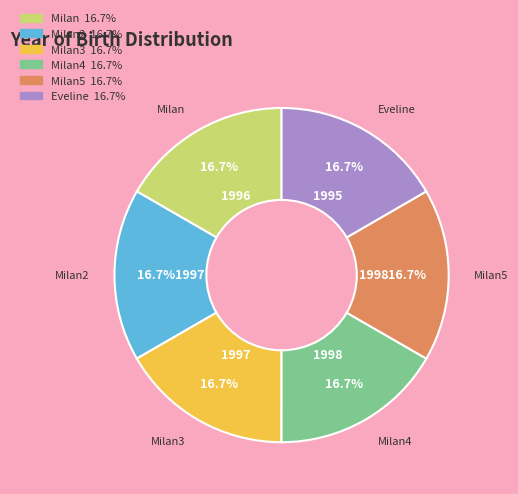

Does any single category account for the majority?

No